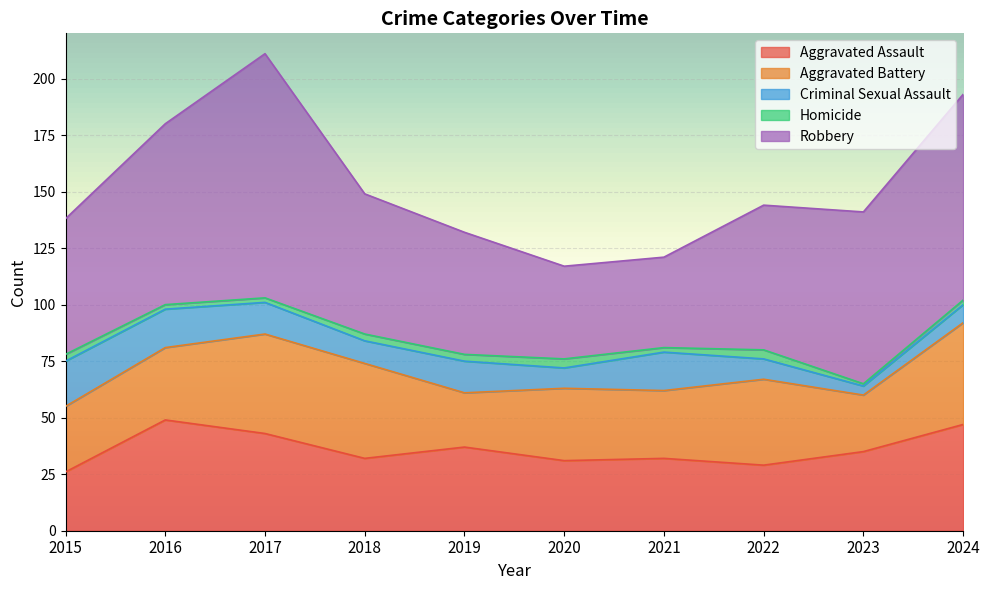

Which series has the largest range (max minus min)?

Robbery